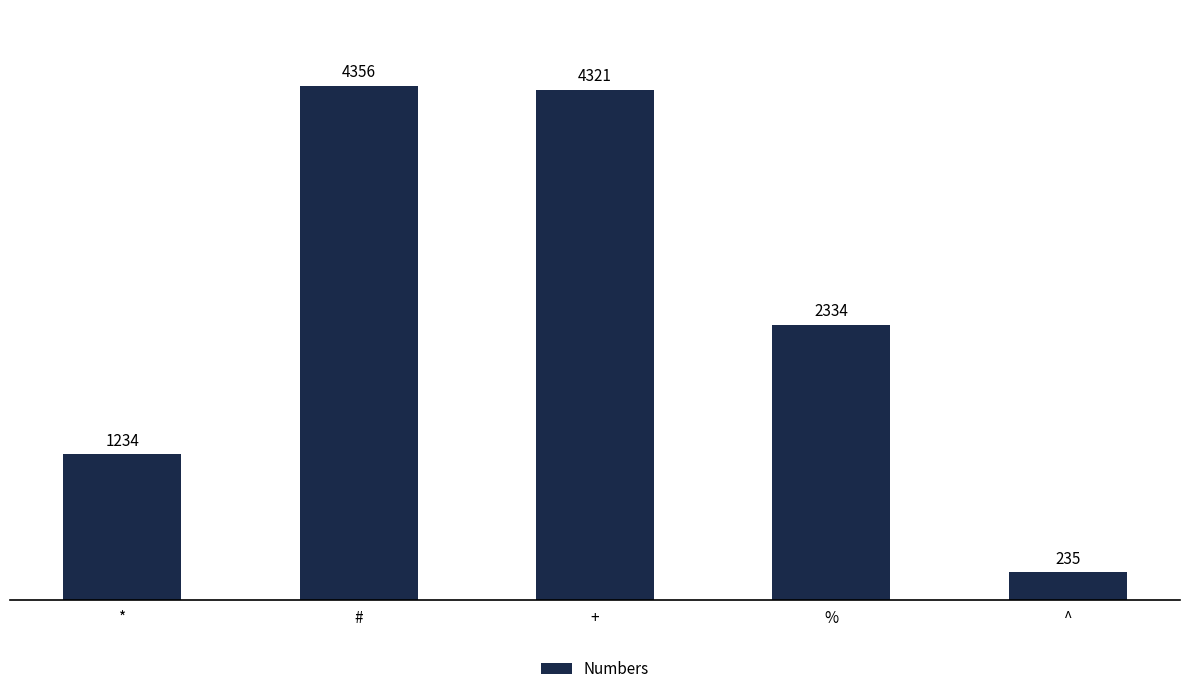

What is the sum of all values?

12480